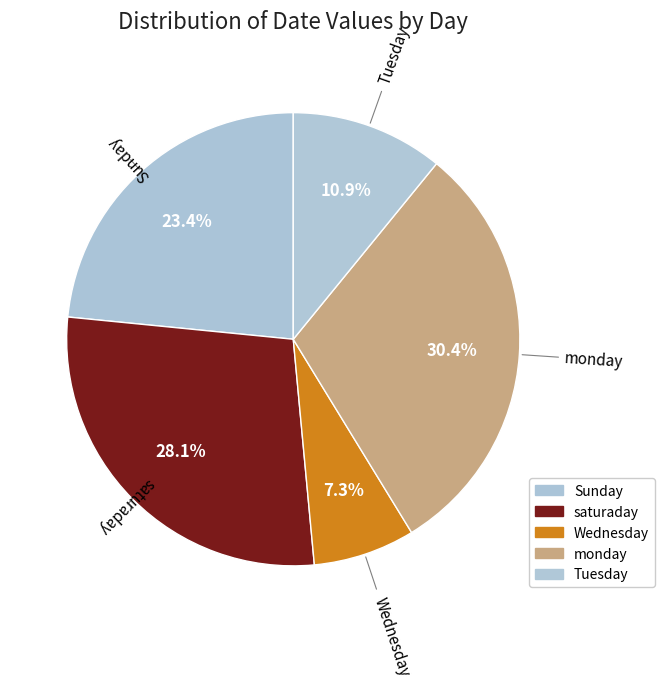

Count the number of slices in the pie.

5